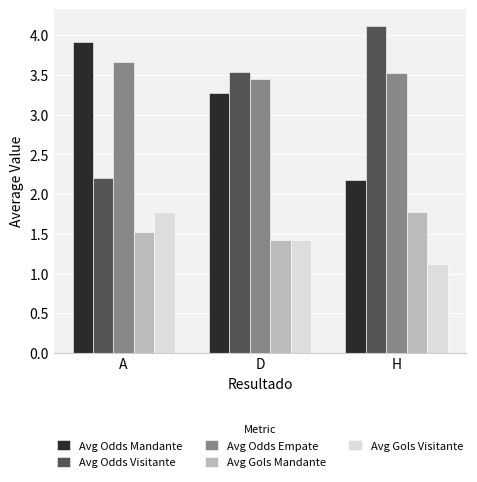

Which series changed the most between A and H?

Avg Odds Visitante